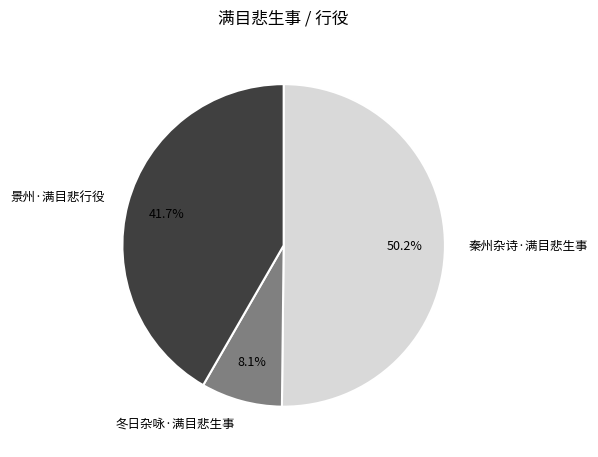

True or false: 冬日杂咏·满目悲生事 accounts for 1% of the total.

False